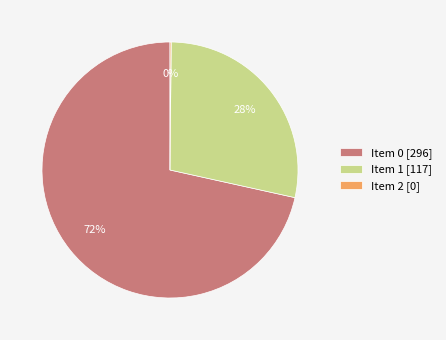

Which slice is the largest?

Item 0 [296]